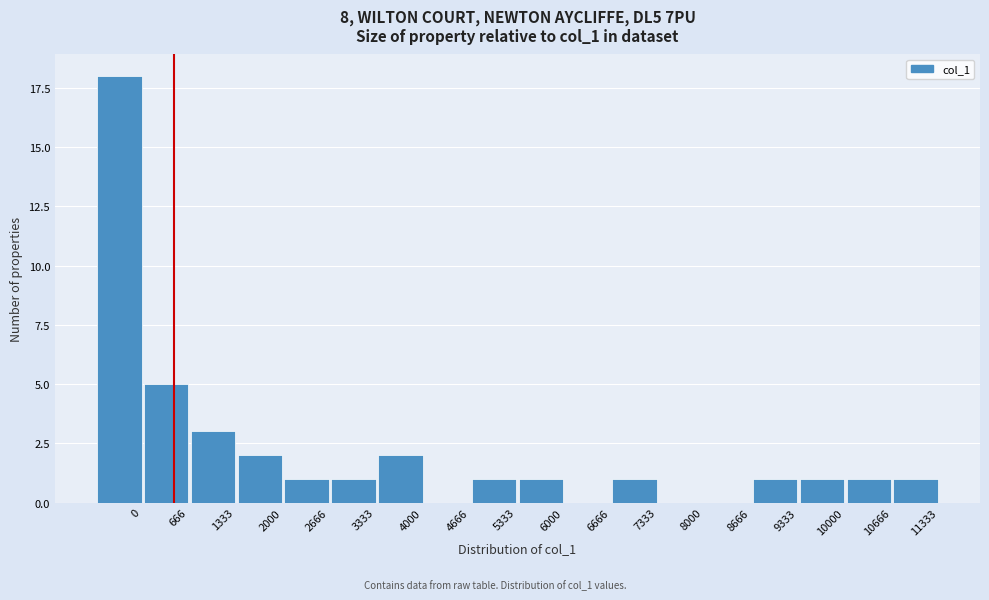

Reading left to right, list all the values displayed in this chart.

0=18	666=5	1333=3	2000=2	2666=1	3333=1	4000=2	4666=0	5333=1	6000=1	6666=0	7333=1	8000=0	8666=0	9333=1	10000=1	10666=1	11333=1